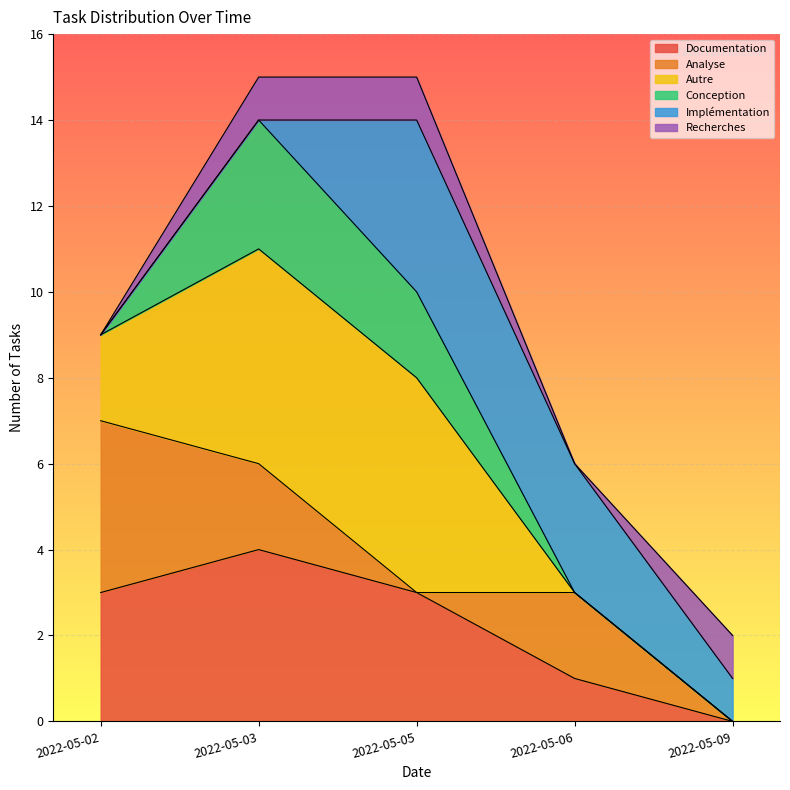

True or false: Documentation has a value of -2 at 2022-05-09.

False